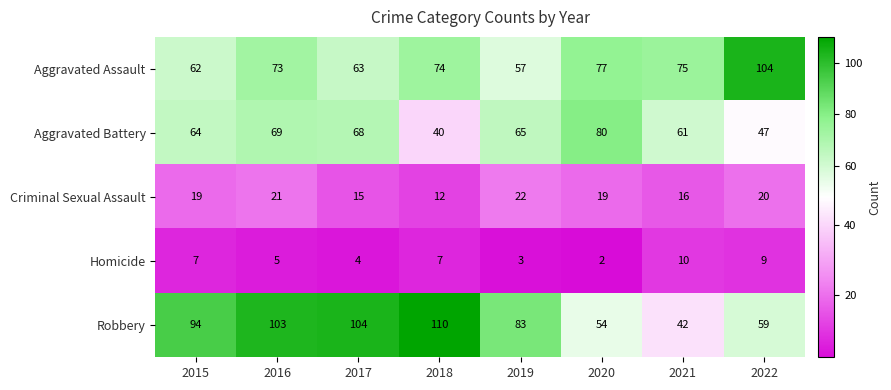

Where does the Aggravated Battery series first go above 65?

2016